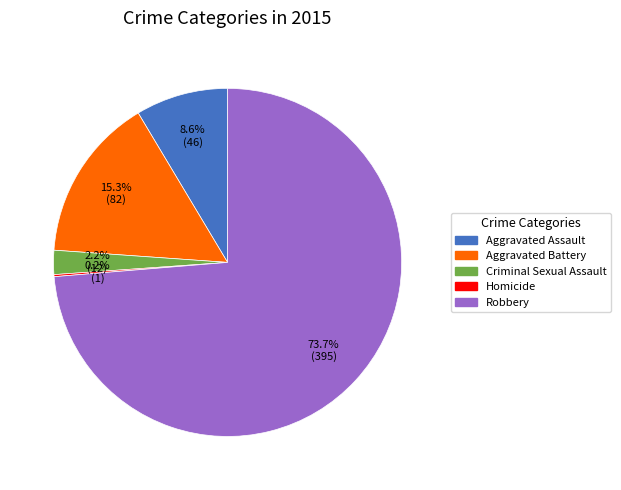

To the nearest percent, what is the combined percentage of Aggravated Assault and Robbery?

82%